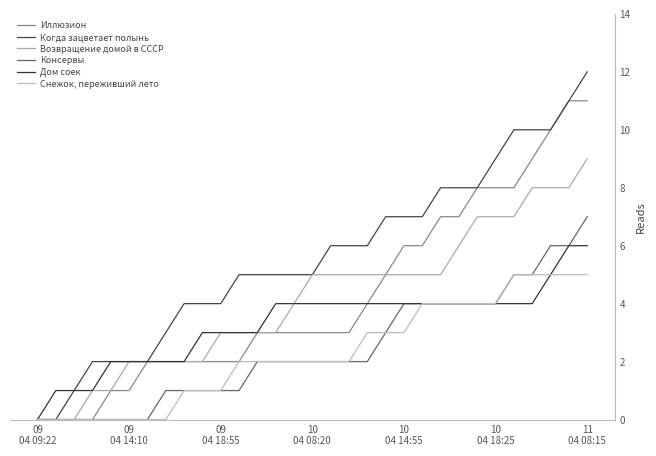

How many lines are shown in the chart?

6